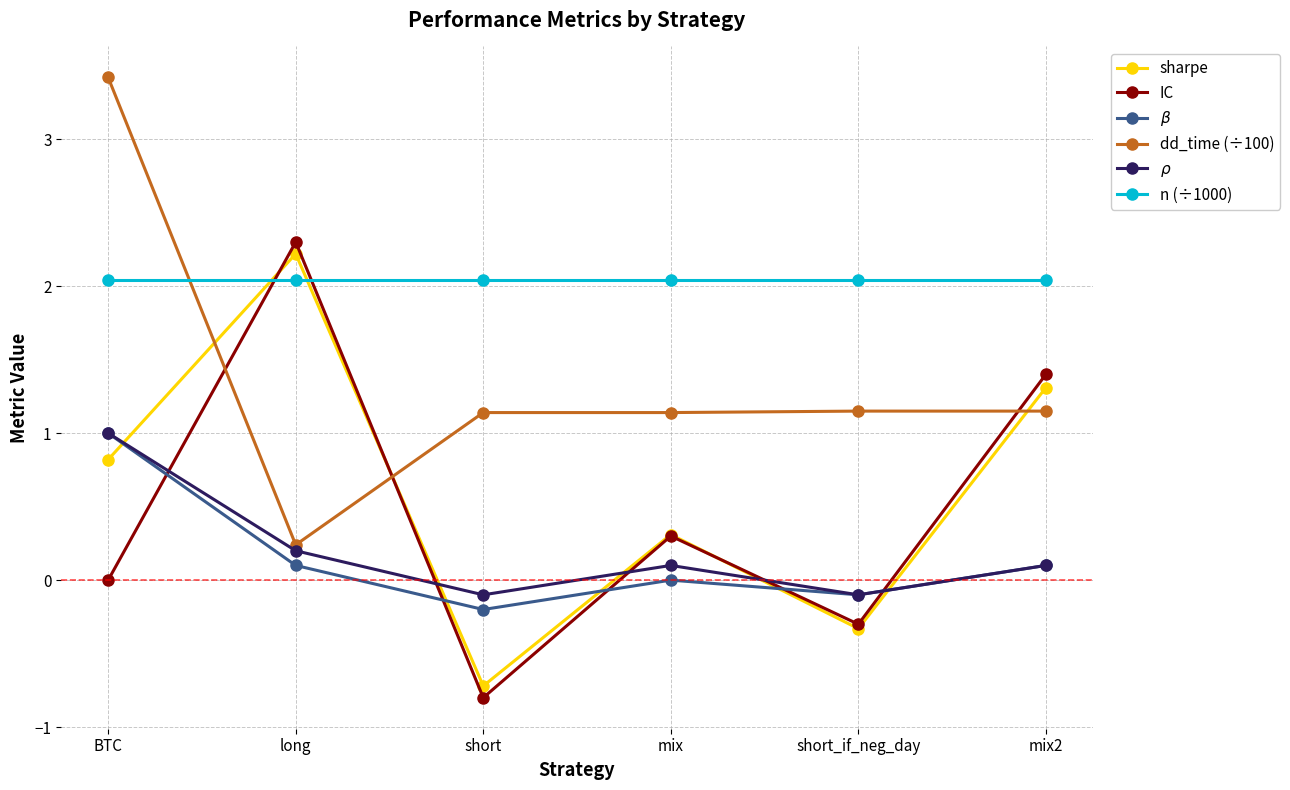

What is the label of the 6th point from the left?

mix2